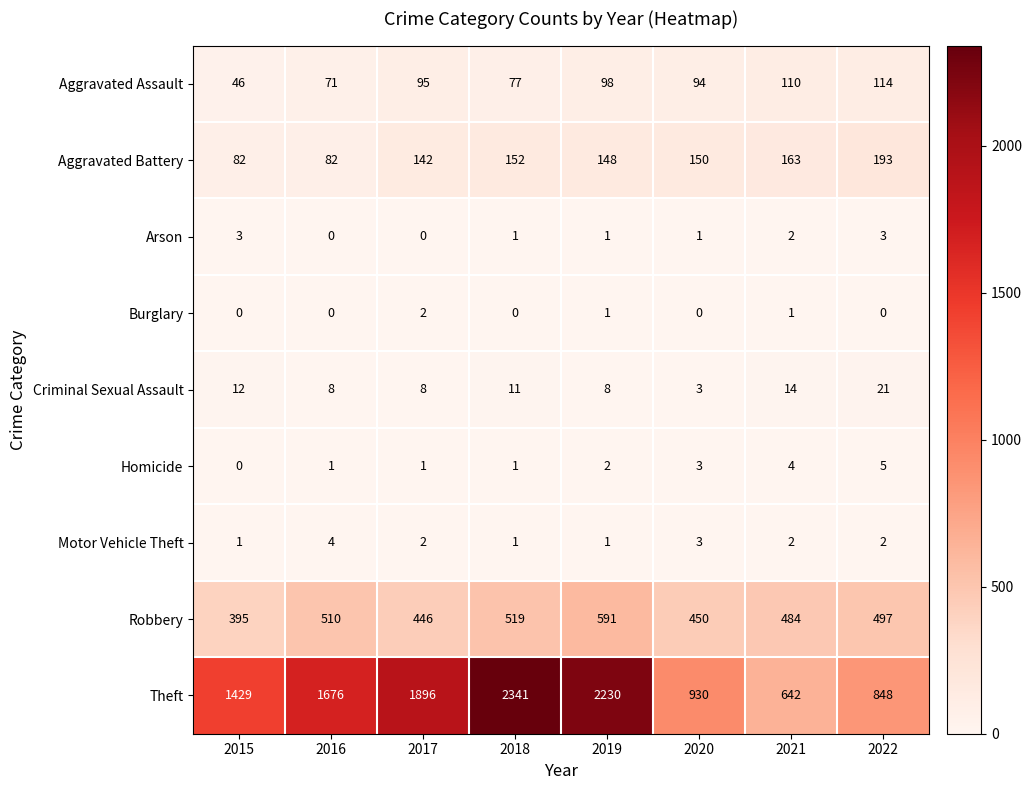

What is the sum of all Aggravated Battery values?

1112